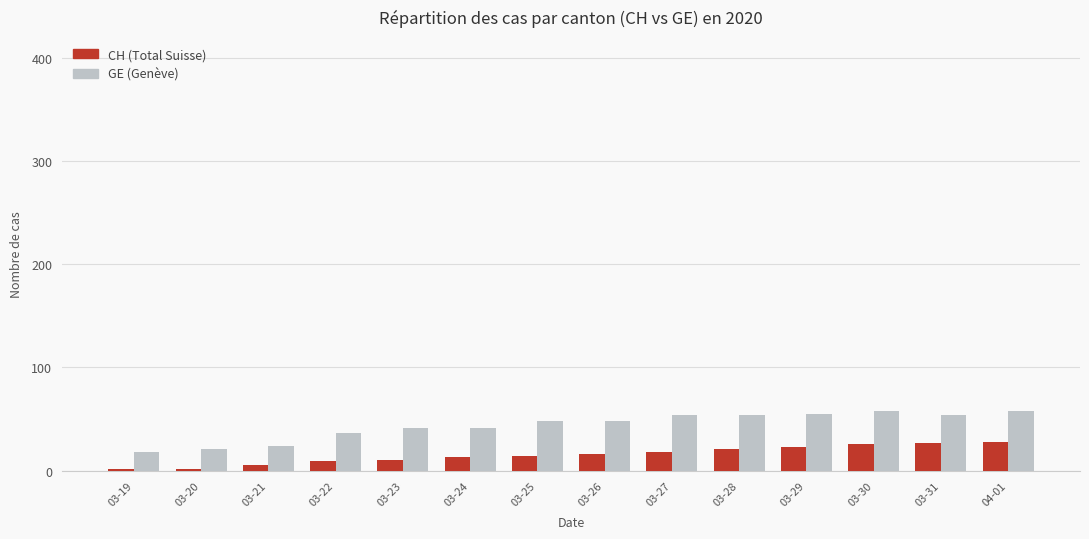

What is the greatest value displayed?

58